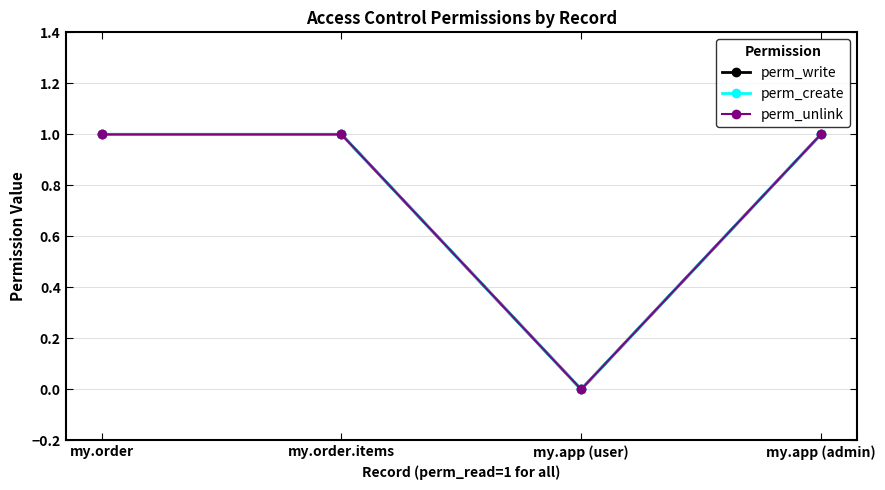

At which category does perm_unlink reach its first local valley?

my.app (user)